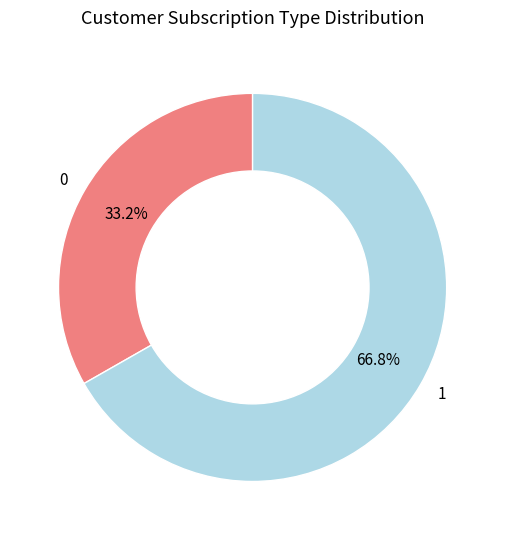

Do 1 and 0 together represent more than half of the pie?

Yes